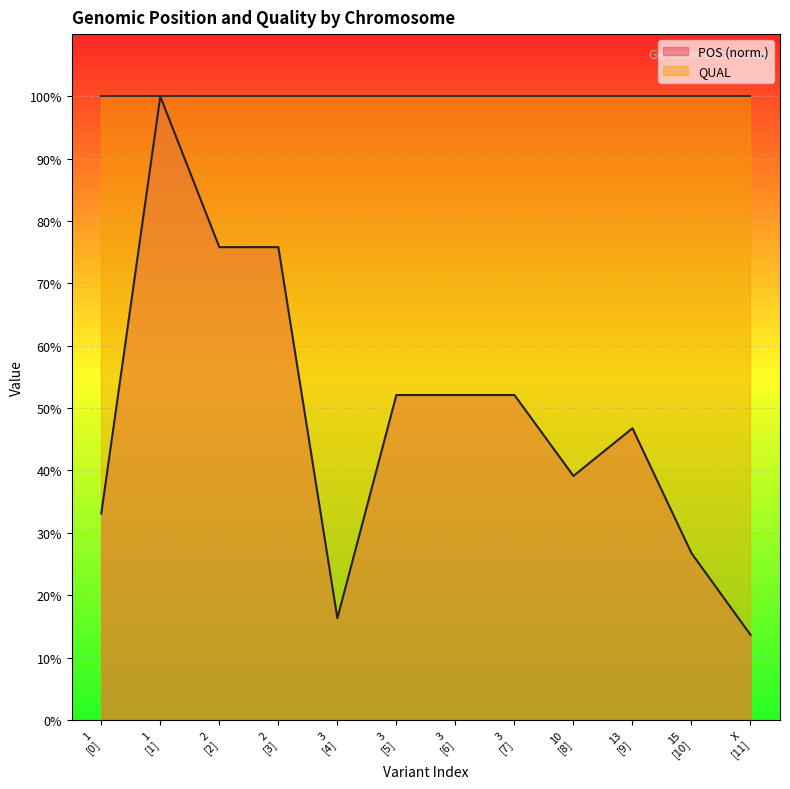

Which series has the widest spread of values?

POS (norm.)